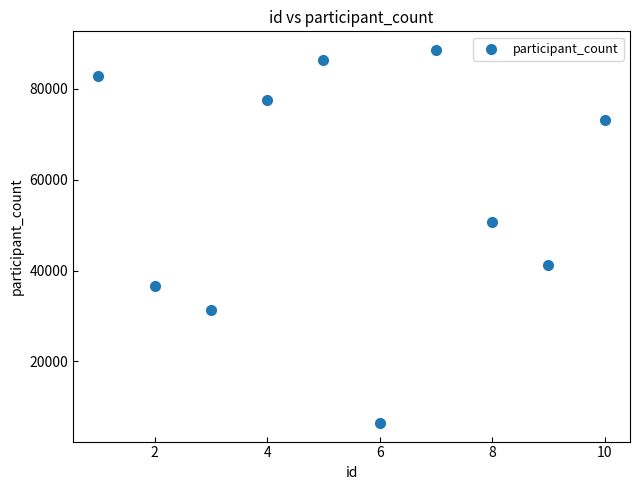

What Y value in the scatter plot is closest to 47505?

50688